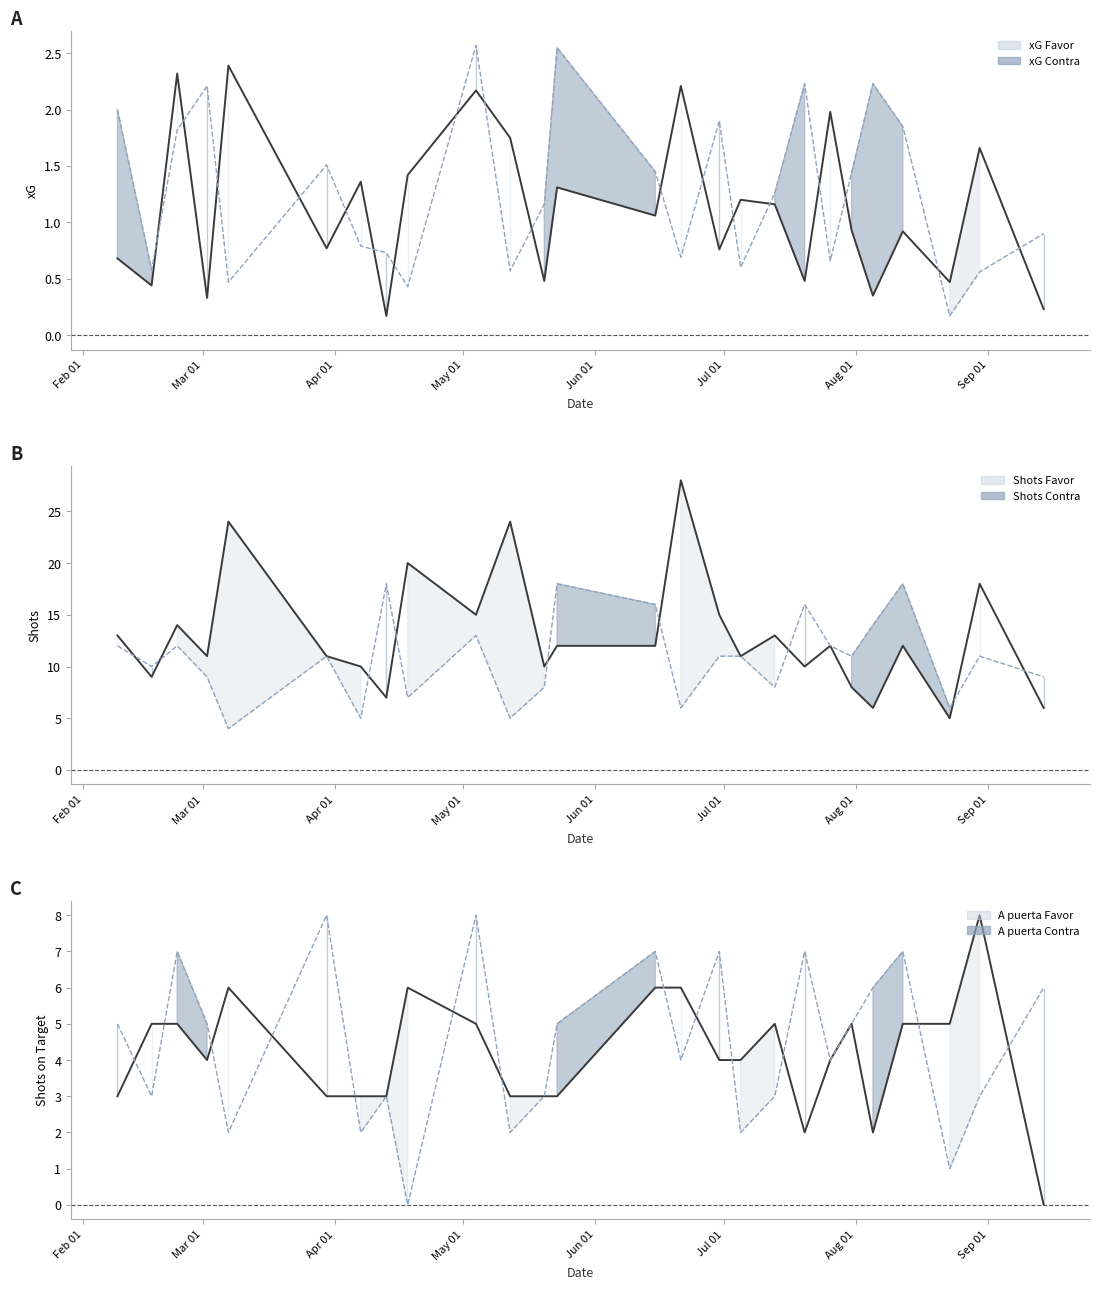

What is the maximum value shown in the chart?

28.0